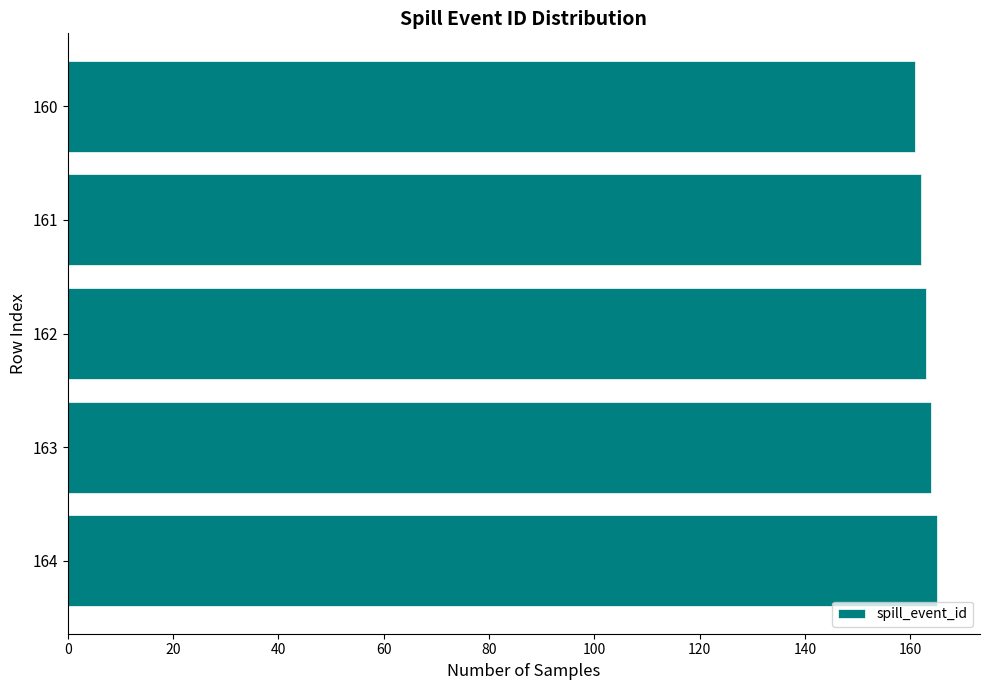

What is the sum of all values?

815